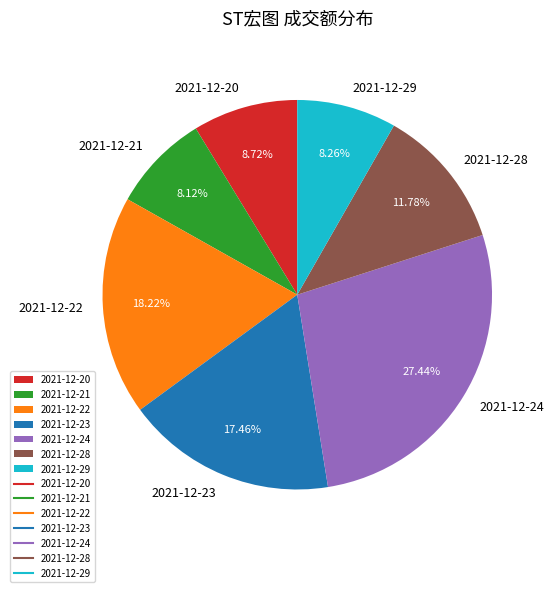

Do 2021-12-22 and 2021-12-24 together represent more than half of the pie?

No